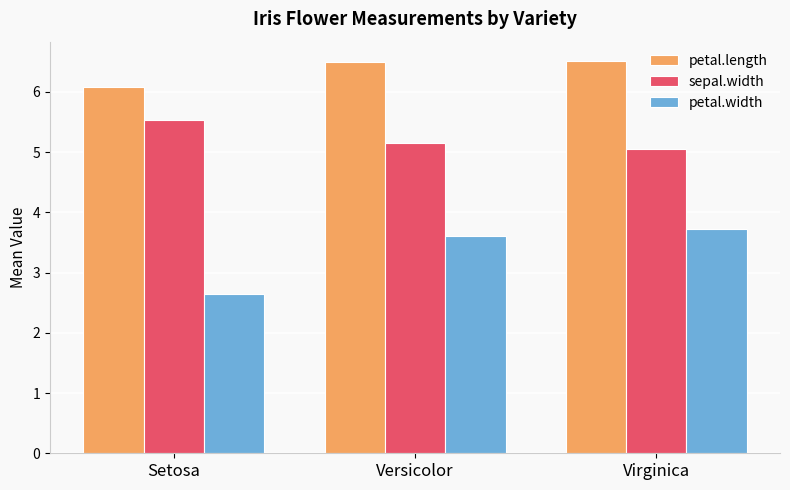

Which series has the widest spread of values?

petal.width